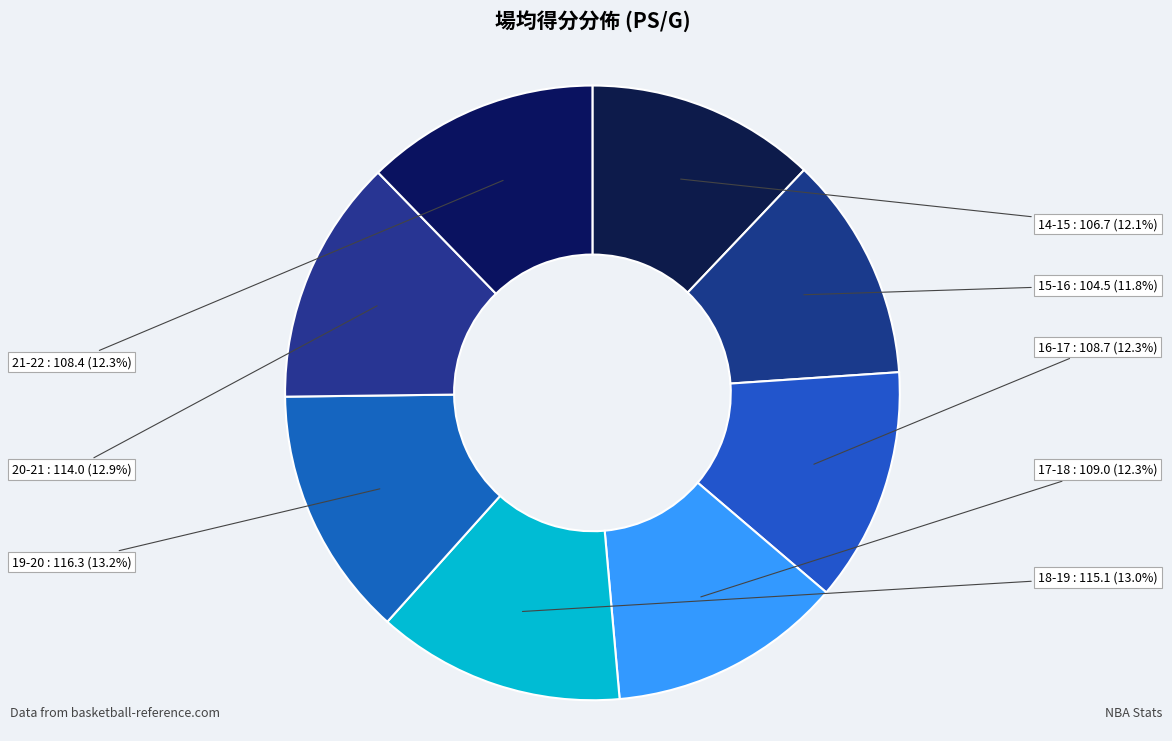

To the nearest percent, what portion does 17-18 represent?

12%